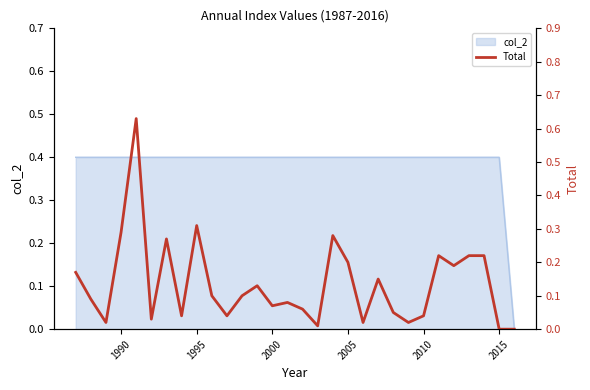

Is it true that col_2 equals 0.4 at 1995?

True